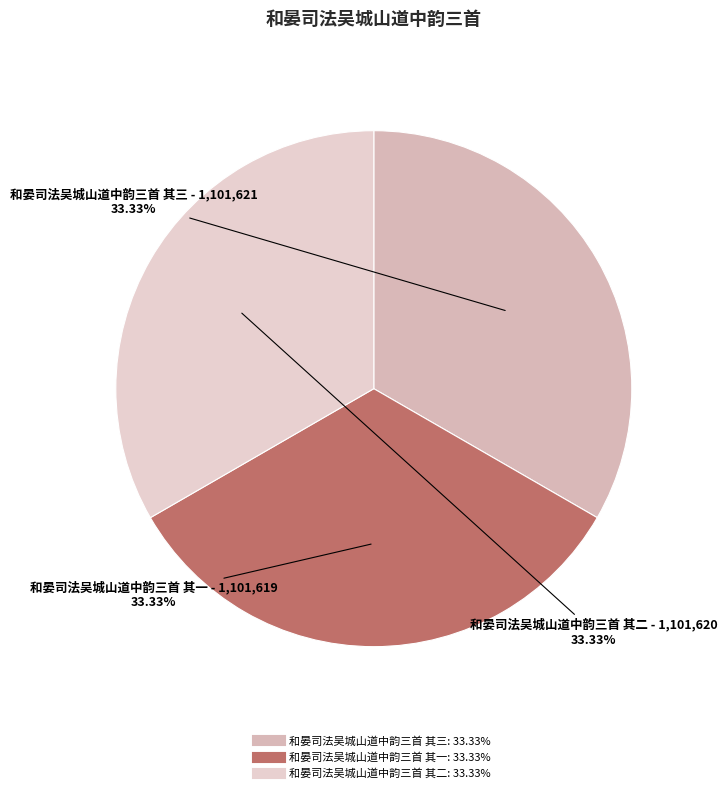

True or false: 和晏司法吴城山道中韵三首 其三 accounts for 24% of the total.

False